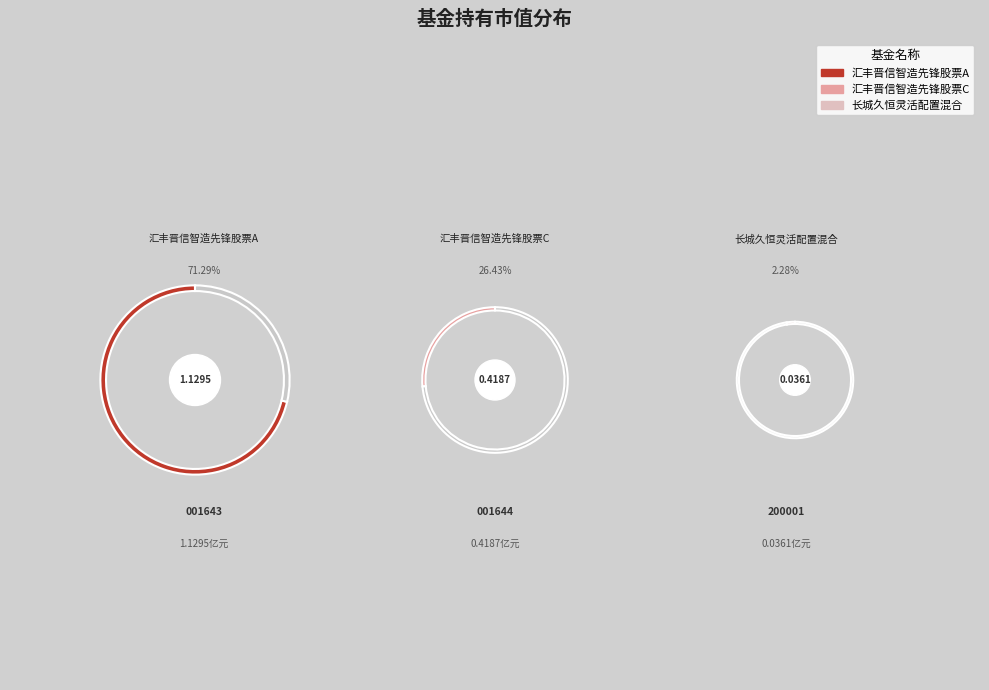

Is the sum of 汇丰晋信智造先锋股票A and 长城久恒灵活配置混合 greater than half?

Yes